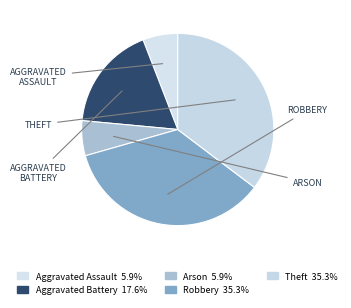

How many segments does this pie chart have?

5